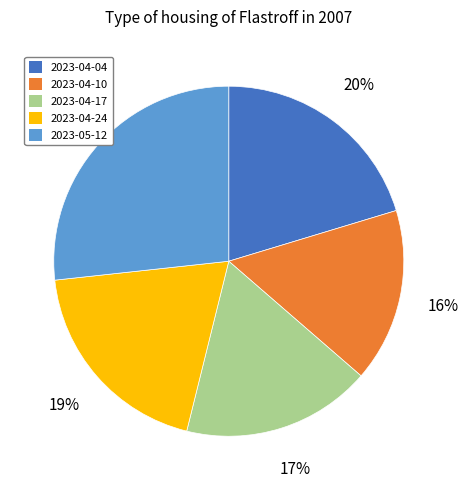

Combined, do 2023-04-04 and 2023-04-24 account for over 50%?

No